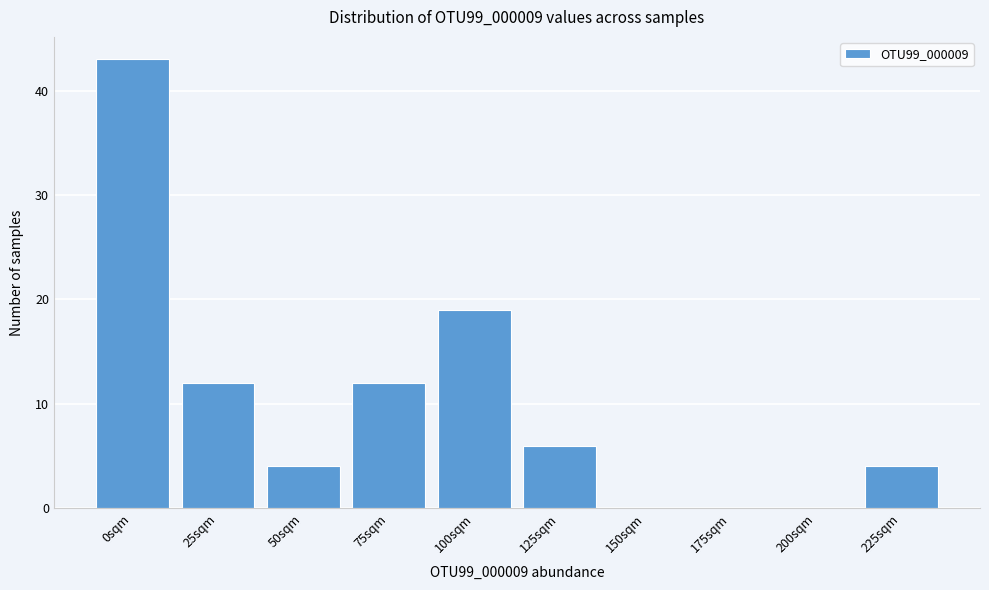

Reading right to left, extract all data points from this chart.

225sqm=4	200sqm=0	175sqm=0	150sqm=0	125sqm=6	100sqm=19	75sqm=12	50sqm=4	25sqm=12	0sqm=43